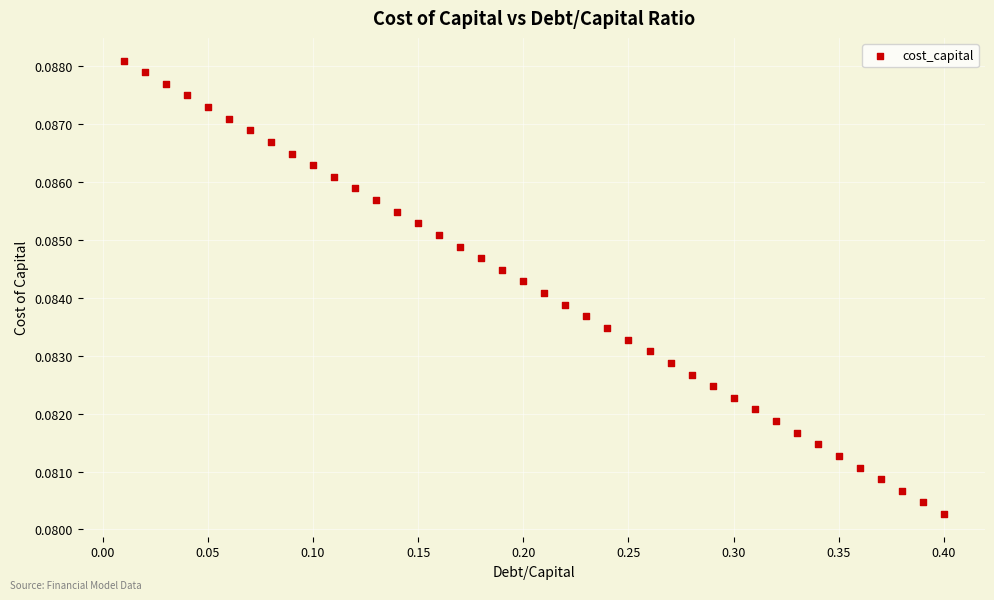

What is the range of X values (max minus min)?

0.4